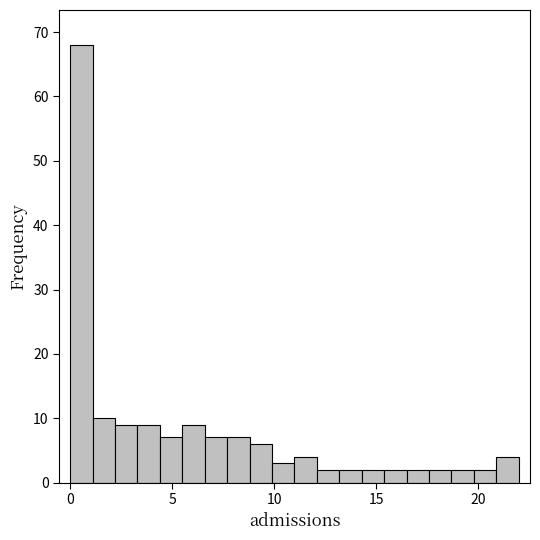

Around what value on the x-axis is the tallest bar? Give the approximate position of its centre, as read against the axis.

0.5